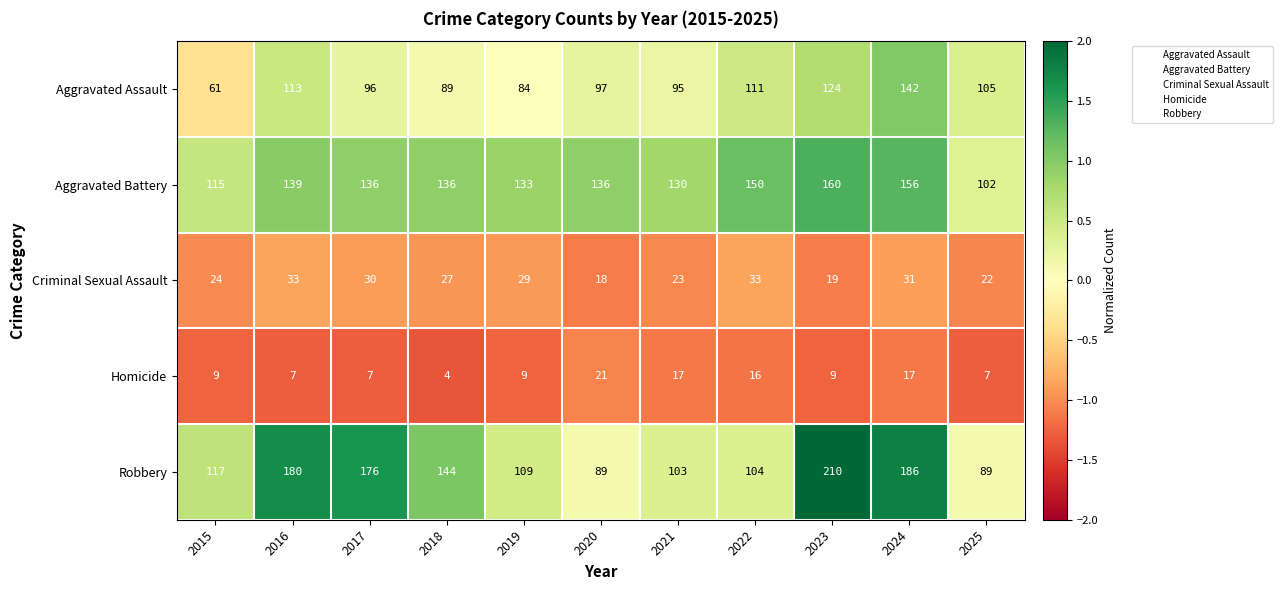

What is the greatest value displayed?

210